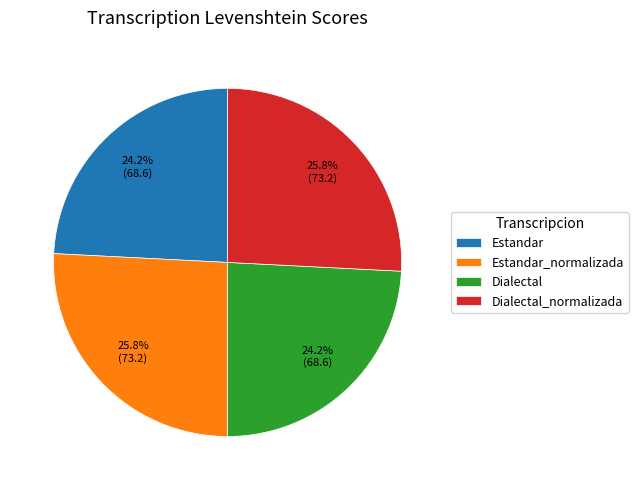

What is the ratio of the value at Dialectal to the value at Estandar?

1.0